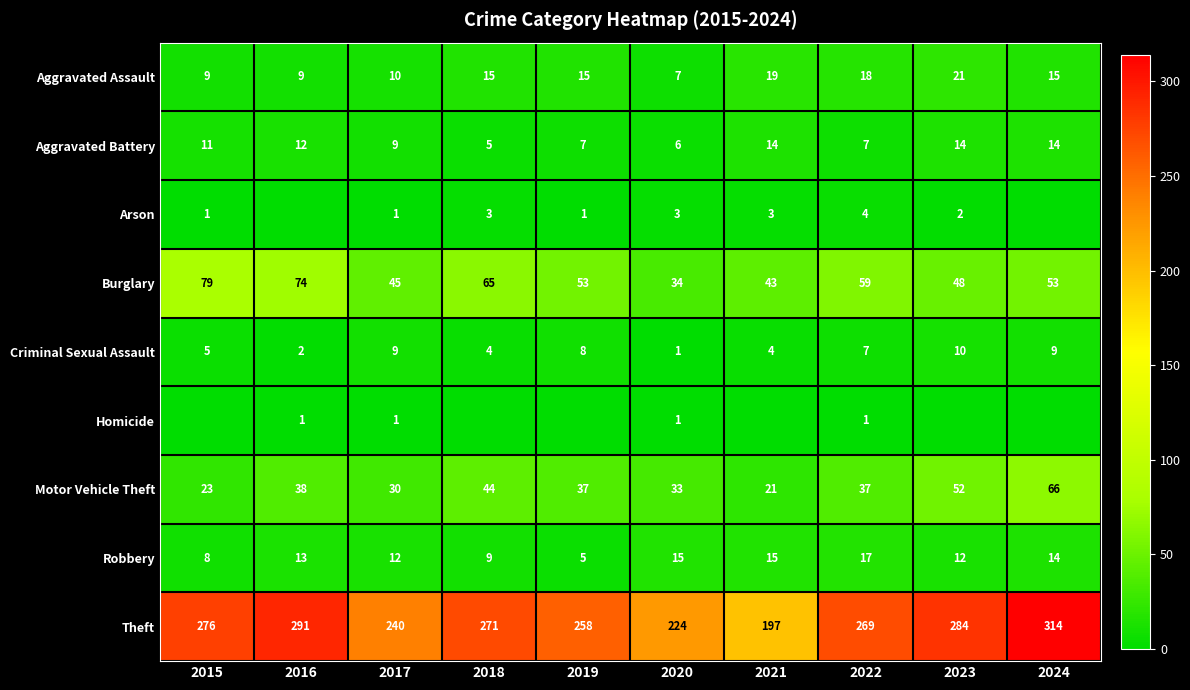

The value of Robbery at 2018 is 15. True or false?

False